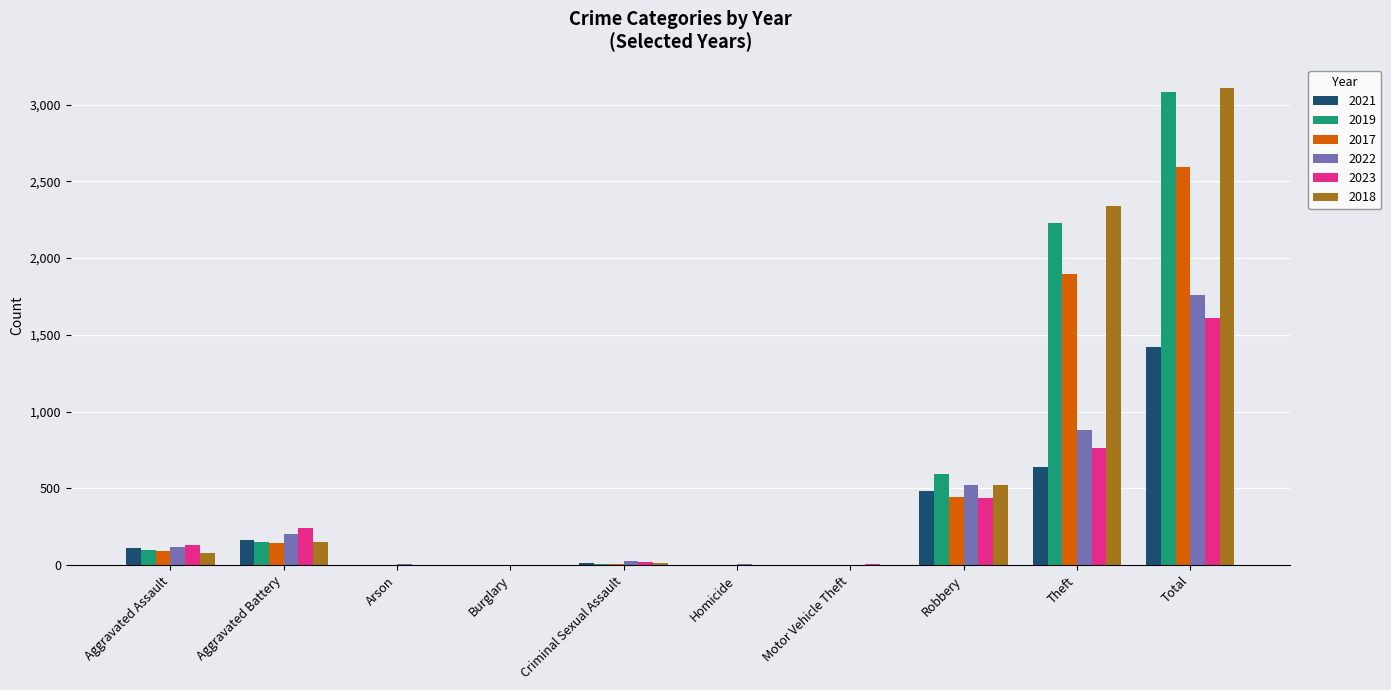

Count the number of data series in this chart.

6